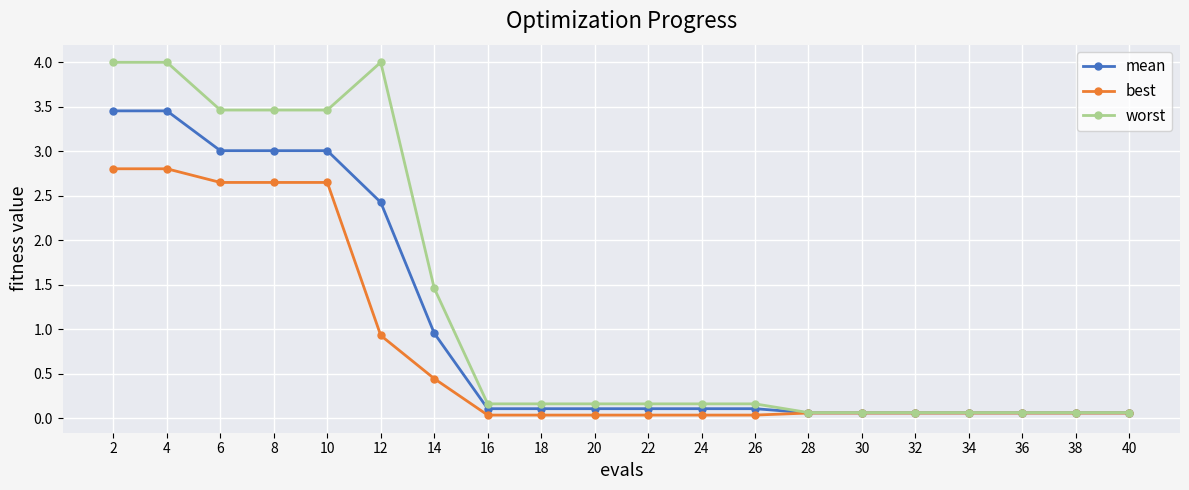

True or false: mean has a value of 1.6 at 14.

False